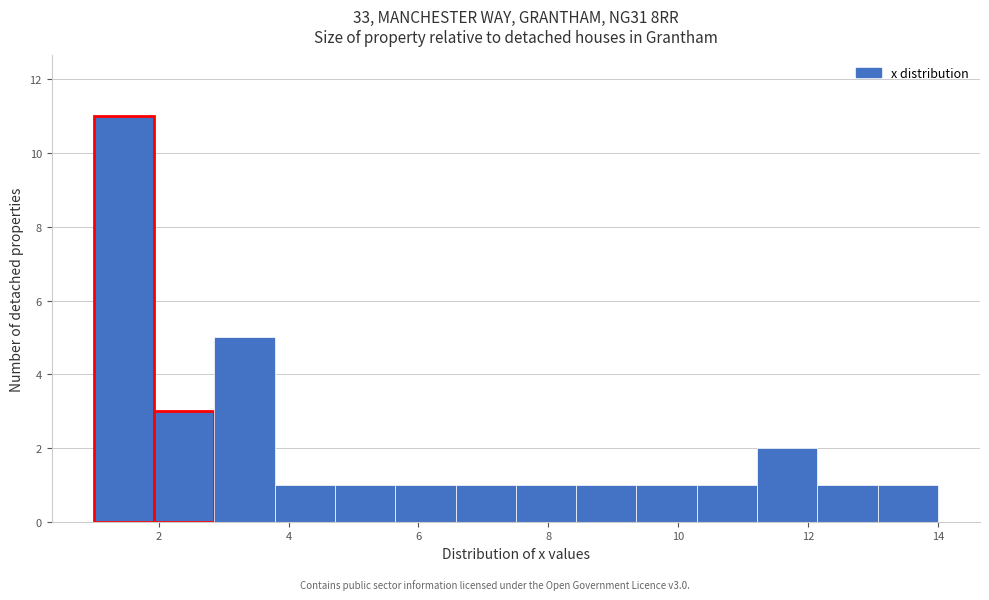

Reading left to right, transcribe this chart: for each bar, give the range it covers on the x-axis and its height. Neither the bar edges nor the heights are printed on the chart, so give them approximately, as read against the axes.

1.0 to 2.0: 11
2.0 to 2.8: 3
2.8 to 3.8: 5
3.8 to 4.8: 1
4.8 to 5.6: 1
5.6 to 6.6: 1
6.6 to 7.6: 1
7.6 to 8.4: 1
8.4 to 9.4: 1
9.4 to 10.2: 1
10.2 to 11.2: 1
11.2 to 12.2: 2
12.2 to 13.0: 1
13.0 to 14.0: 1